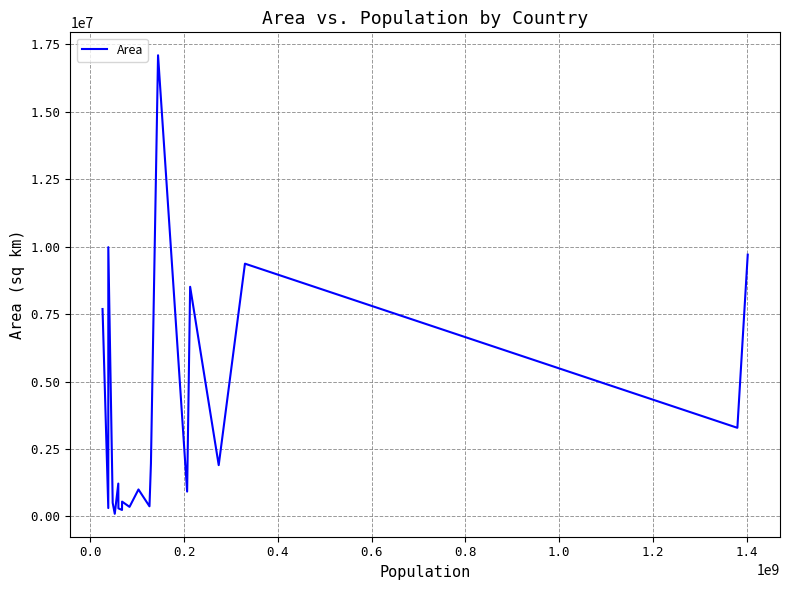

How many lines are shown in the chart?

1